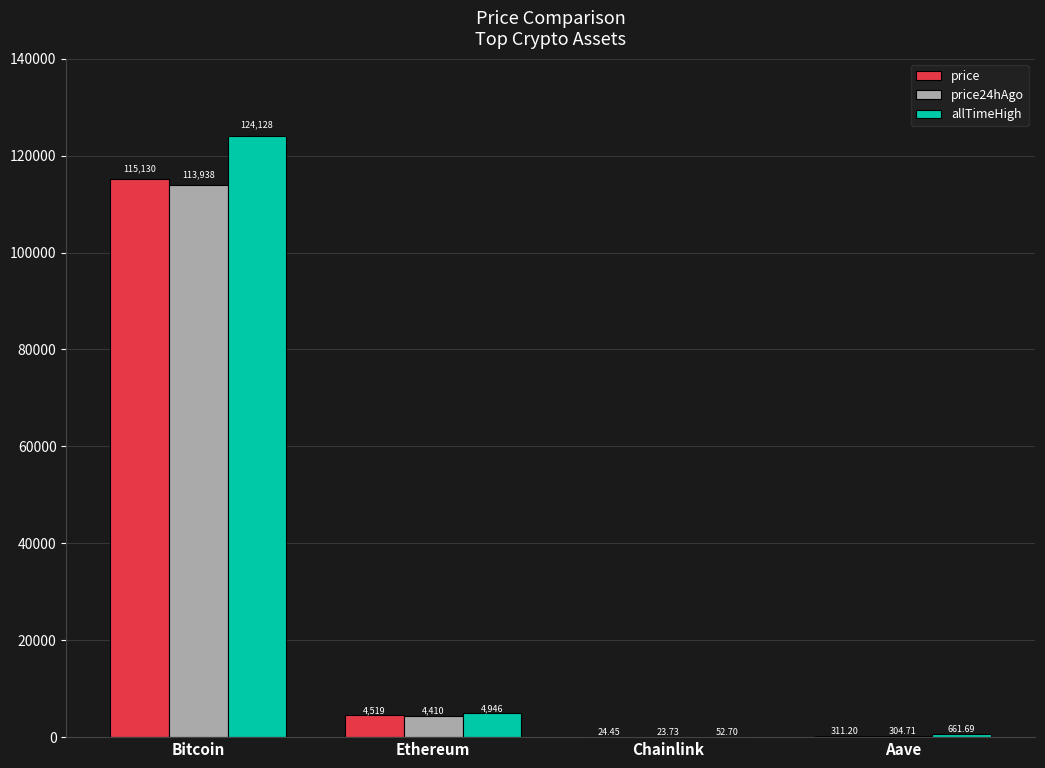

Is the value of allTimeHigh at Ethereum greater than the value of price at Aave?

Yes